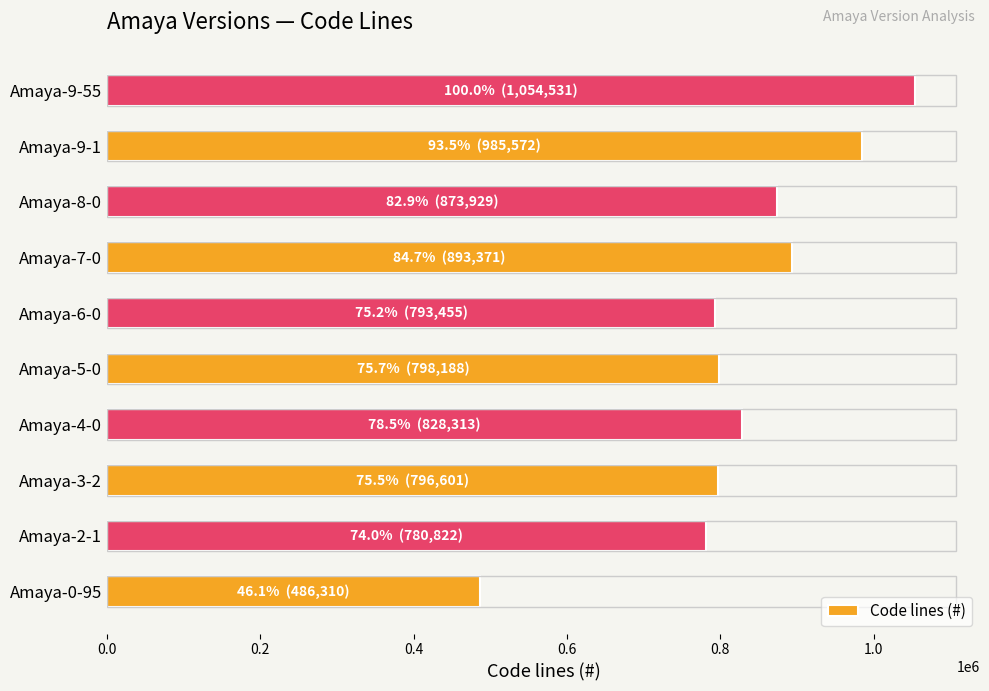

The chart shows a value of 793455 at Amaya-6-0. True or false?

True